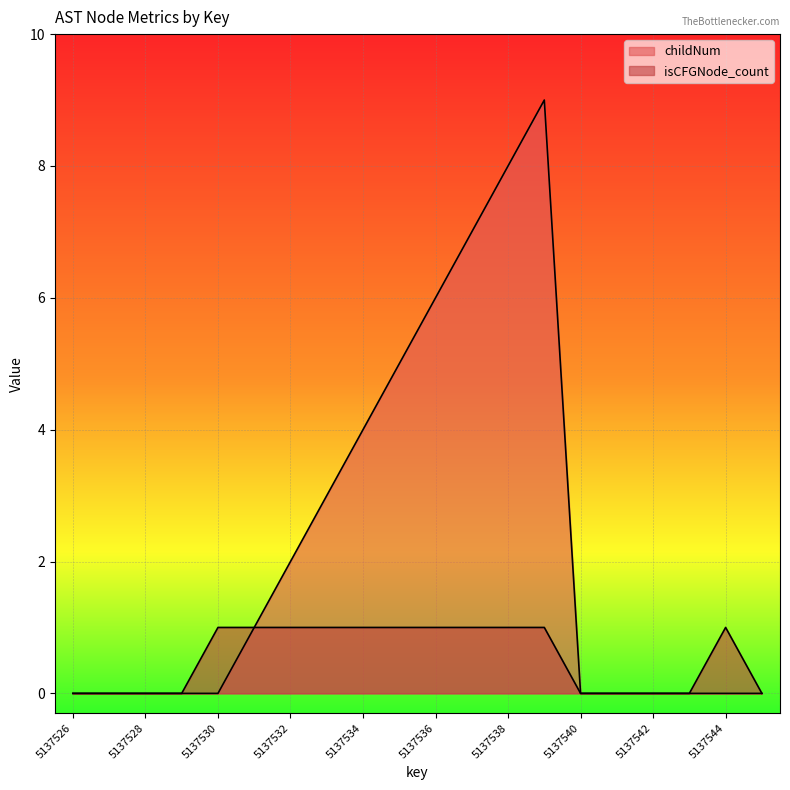

Rank the categories by isCFGNode_count value from highest to lowest.

5137530, 5137531, 5137532, 5137533, 5137534, 5137535, 5137536, 5137537, 5137538, 5137539, 5137544, 5137526, 5137527, 5137528, 5137529, 5137540, 5137541, 5137542, 5137543, 5137545